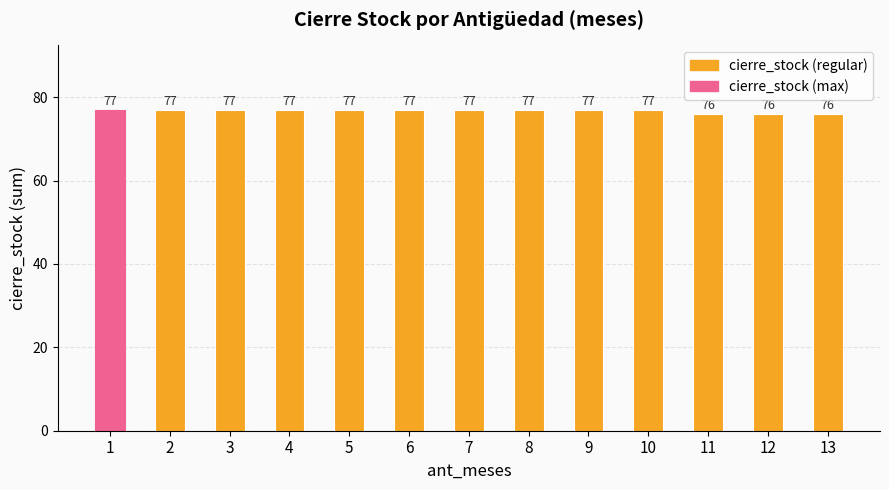

What is the approximate value at 7?

77